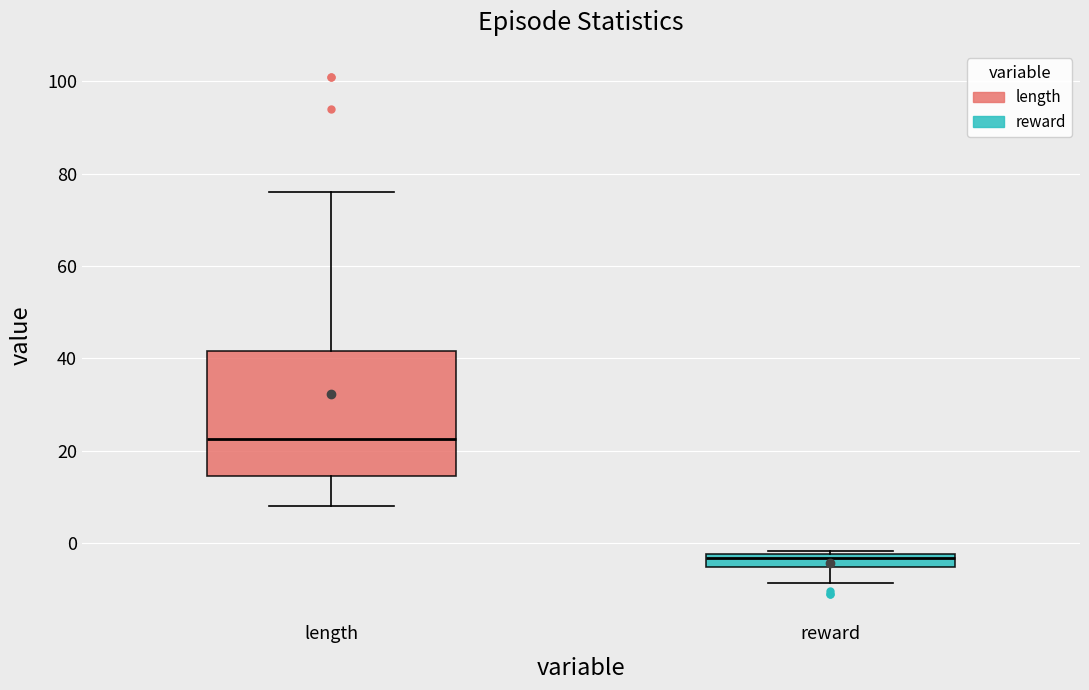

Which box has the lowest median line?

reward